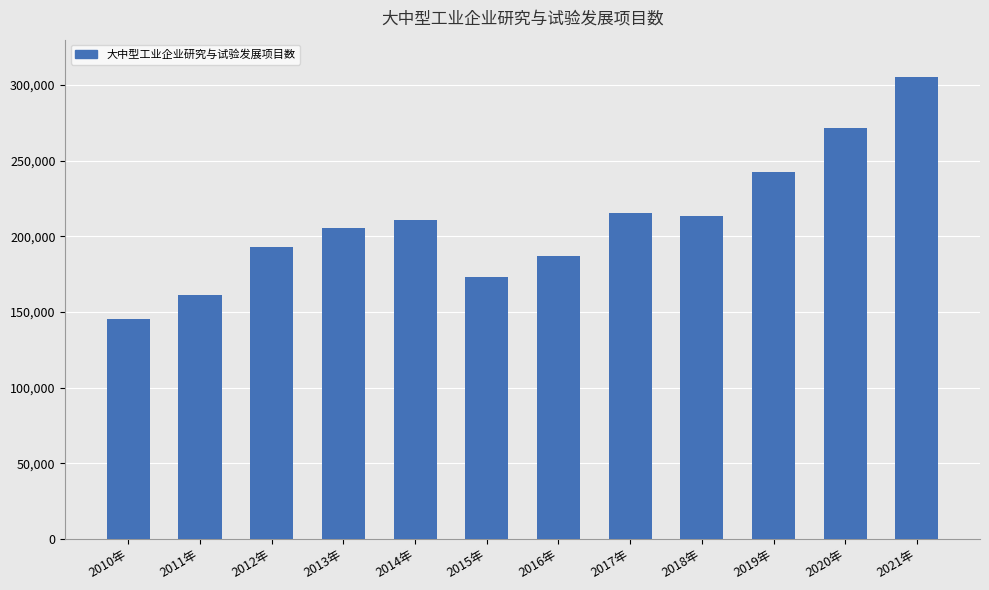

True or false: the data shows 460805 at 2021年.

False